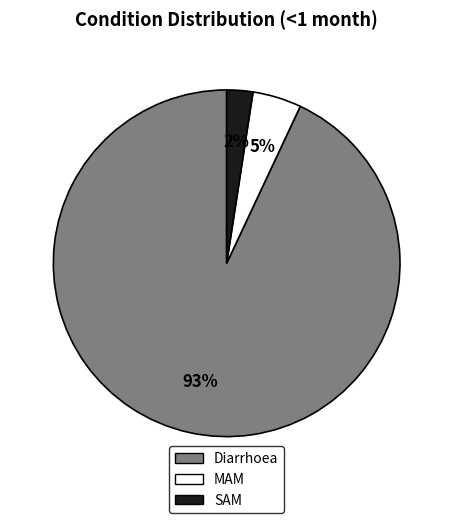

How many segments does this pie chart have?

3